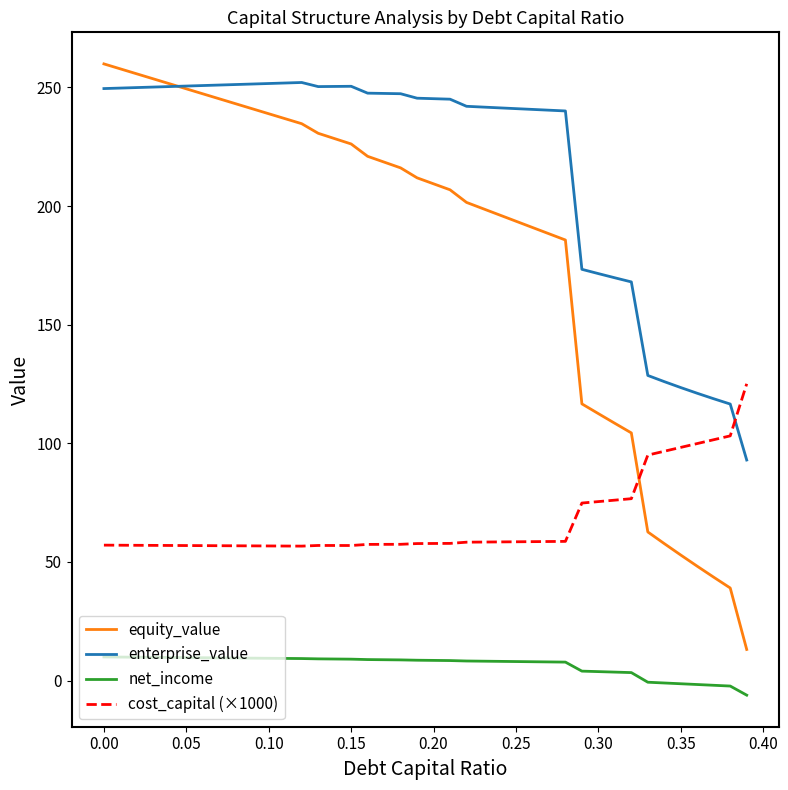

True or false: cost_capital (×1000) and net_income cross at least once.

False